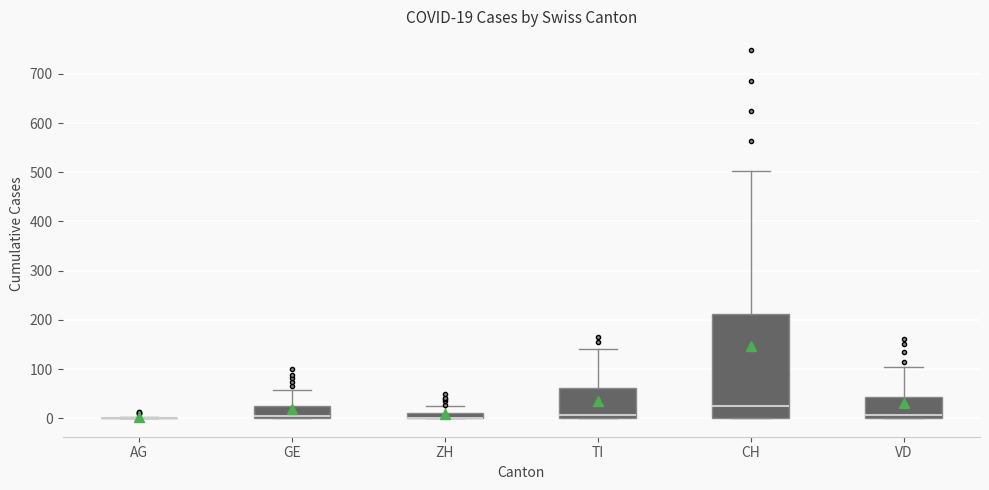

Comparing the boxes themselves (not the whiskers), which one is the tallest?

CH